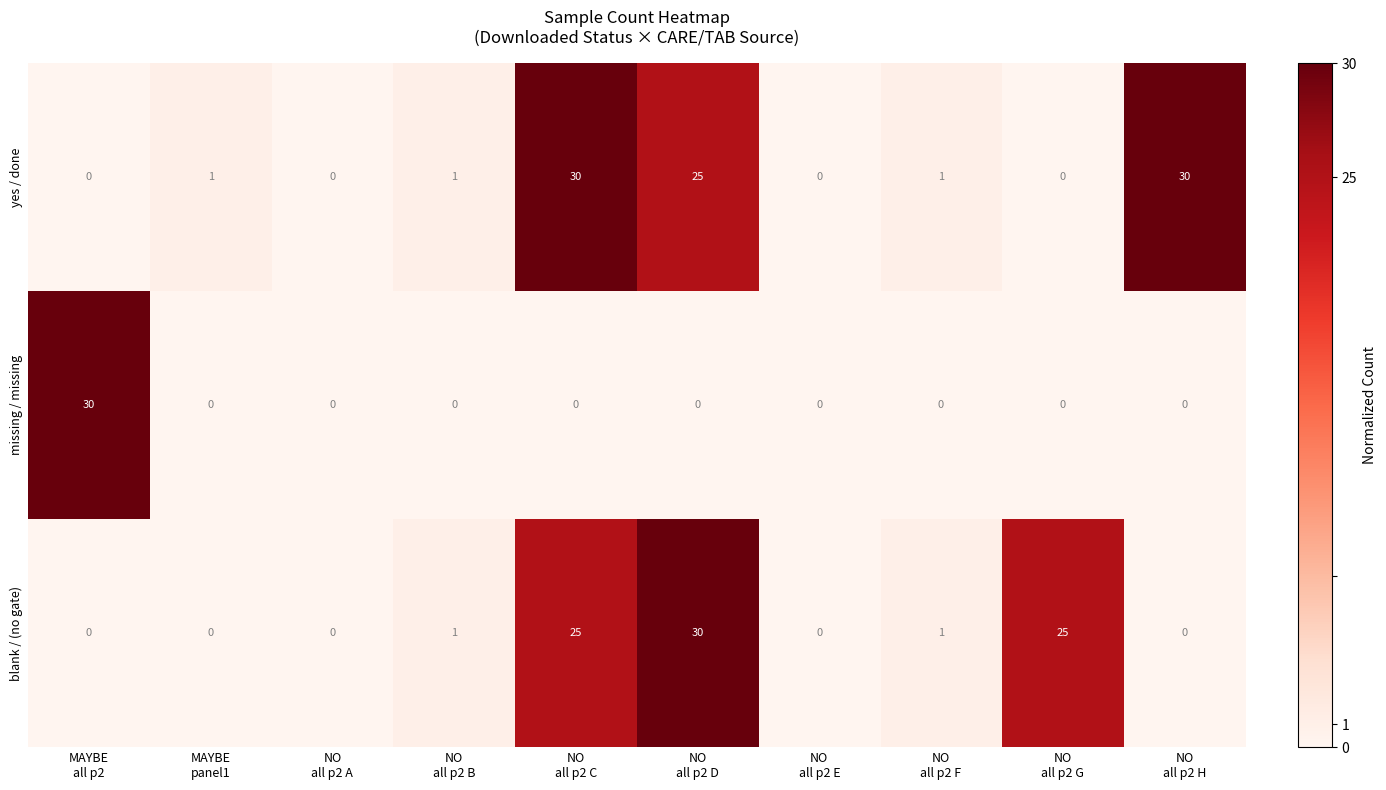

At how many categories does at least one series exceed 24?

5